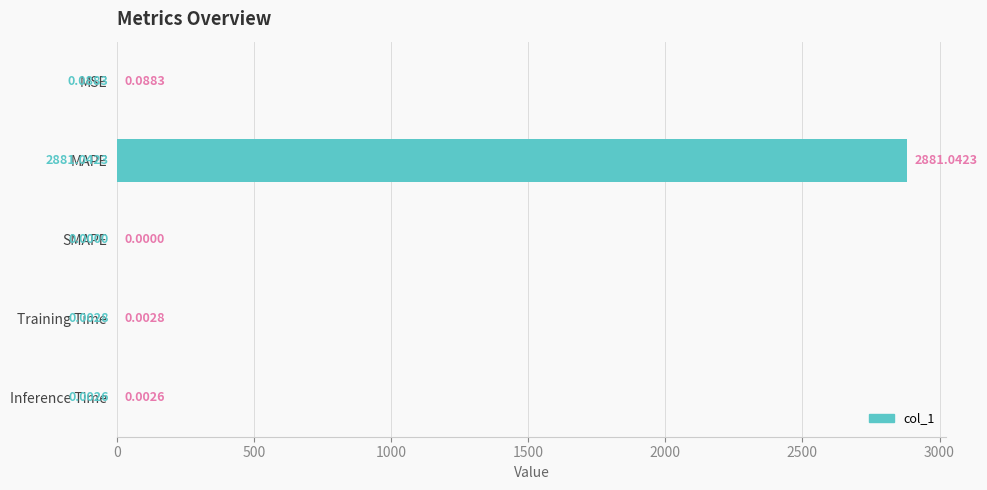

What is the maximum value shown in the chart?

2881.0